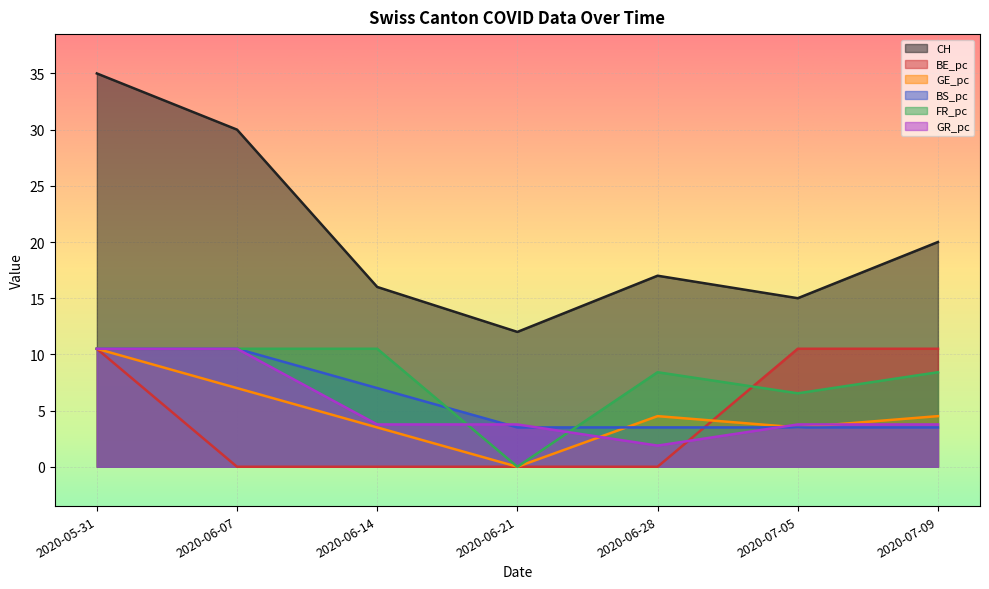

What is the greatest value displayed?

35.0